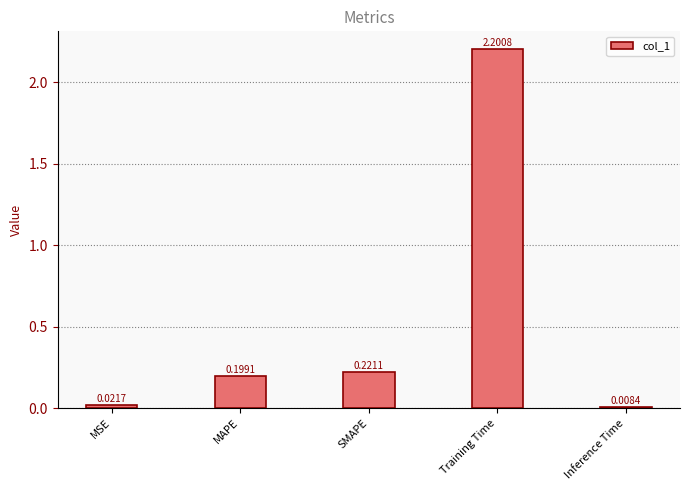

True or false: the data shows 0.2 at SMAPE.

True